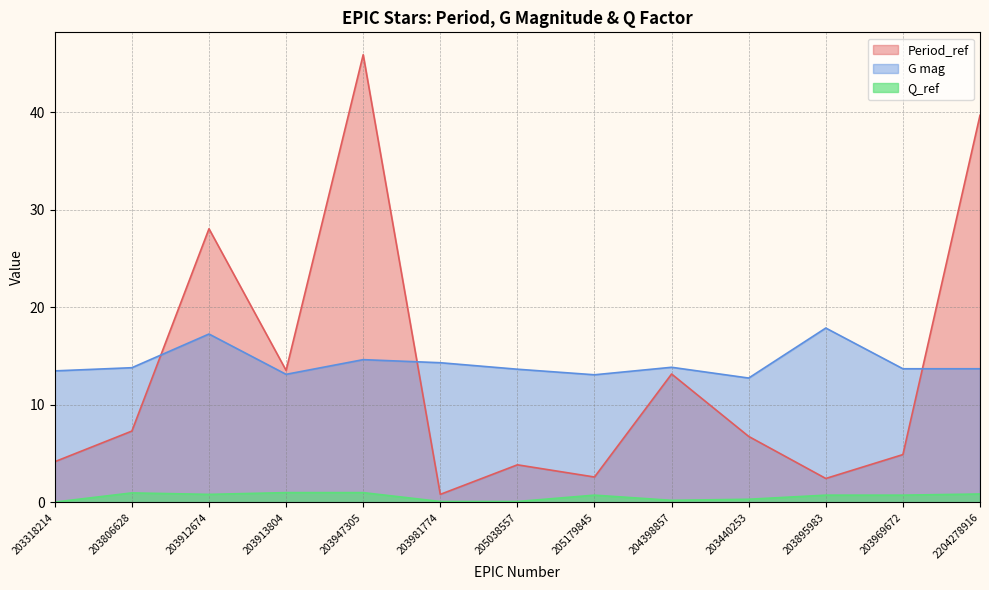

Reading left to right, extract all data points from this chart.

Period_ref: 4.2	7.3	28.1	13.5	45.9	0.8	3.9	2.6	13.2	6.8	2.5	4.9	39.7
G mag: 13.5	13.8	17.3	13.1	14.6	14.3	13.7	13.1	13.8	12.7	17.9	13.7	13.7
Q_ref: 0.0	1.0	0.8	1.0	1.0	0.1	0.1	0.7	0.2	0.3	0.7	0.7	0.9